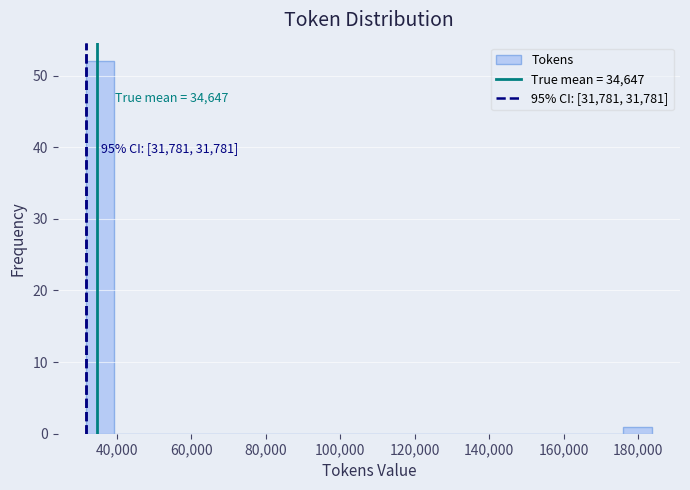

Around what value on the x-axis is the tallest bar? Give the approximate position of its centre, as read against the axis.

36000